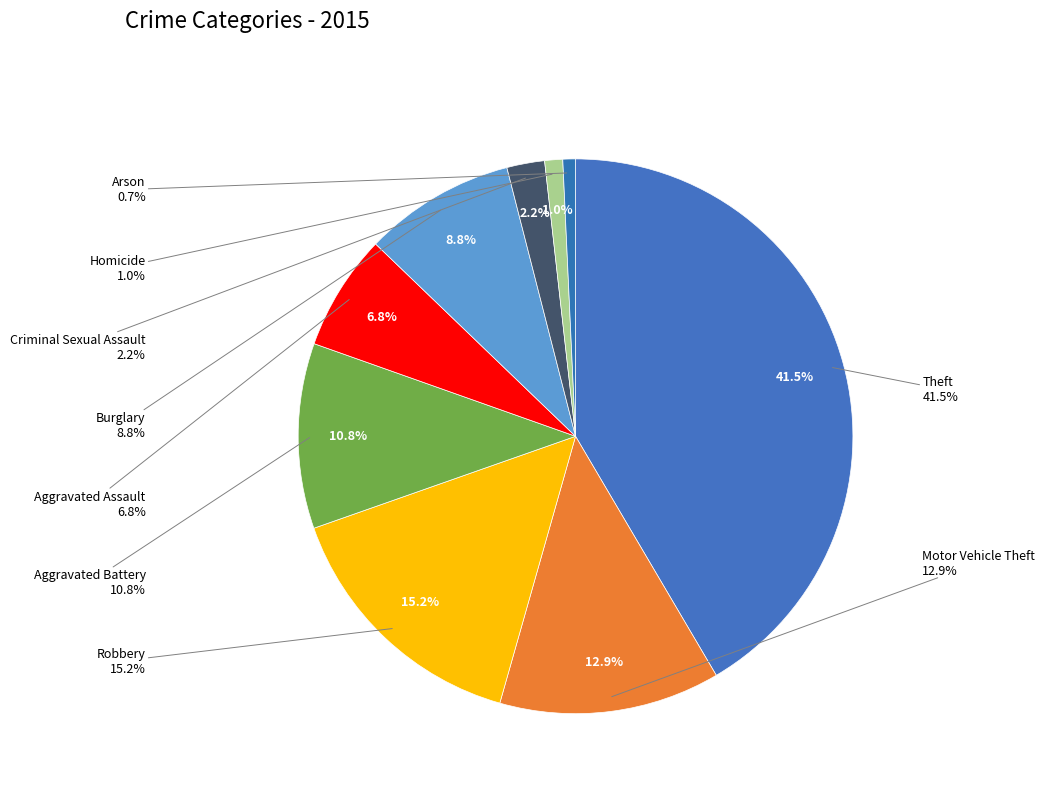

Approximately how many times larger is the value at Aggravated Battery compared to Arson?

14.7